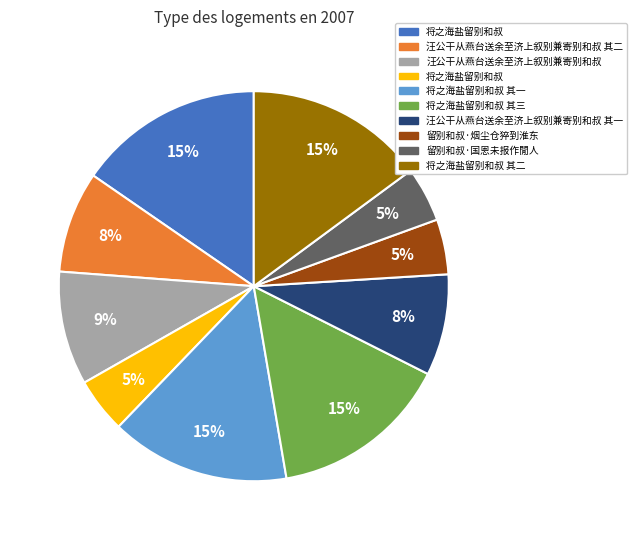

Does any single category account for the majority?

No